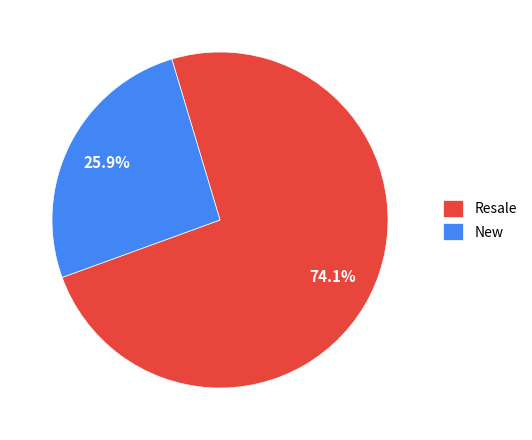

Which has a higher value, New or Resale?

Resale